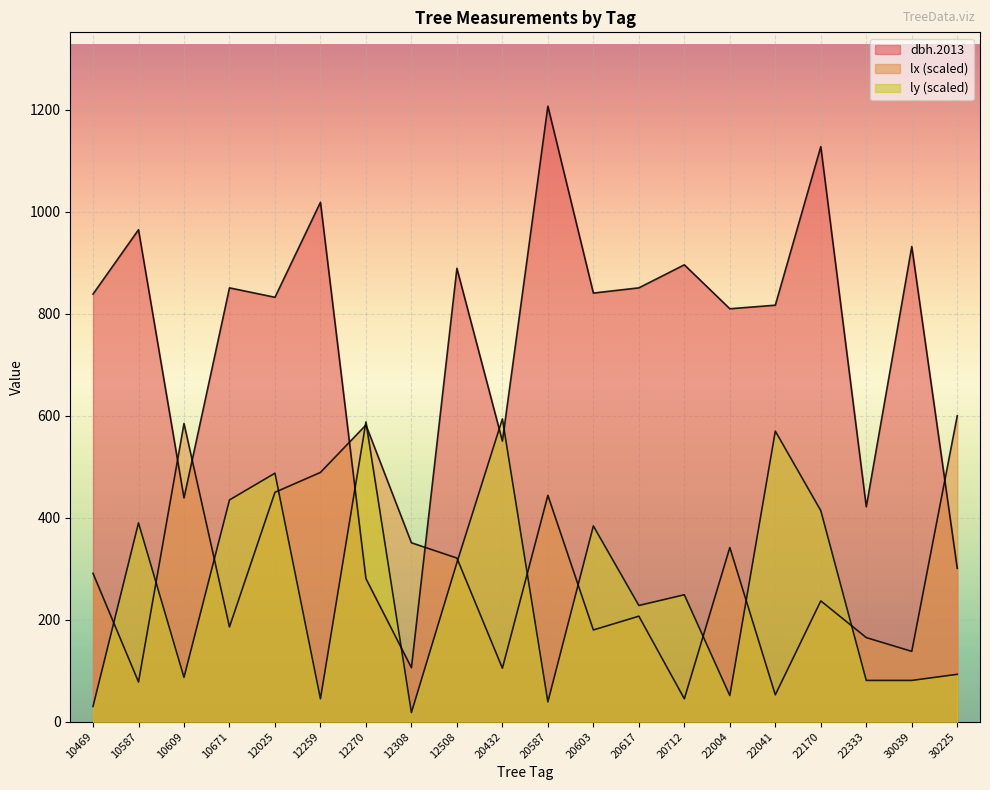

At which category is the sum across all series the highest?

22170